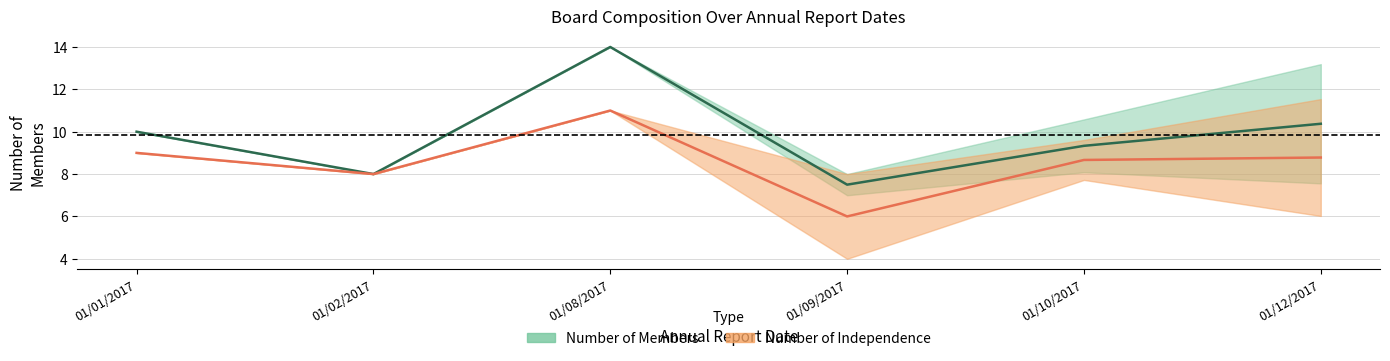

What is the sum of the Avg Members Upper values at 01/09/2017 and 01/12/2017?

21.1